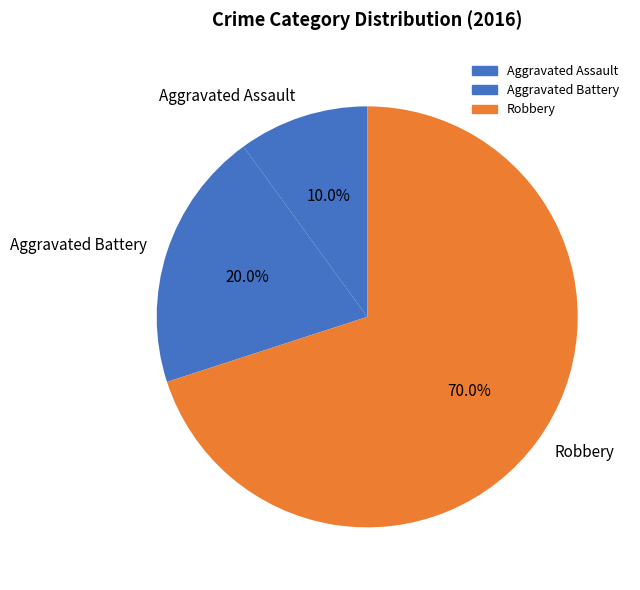

Is Aggravated Assault the majority of the pie?

No